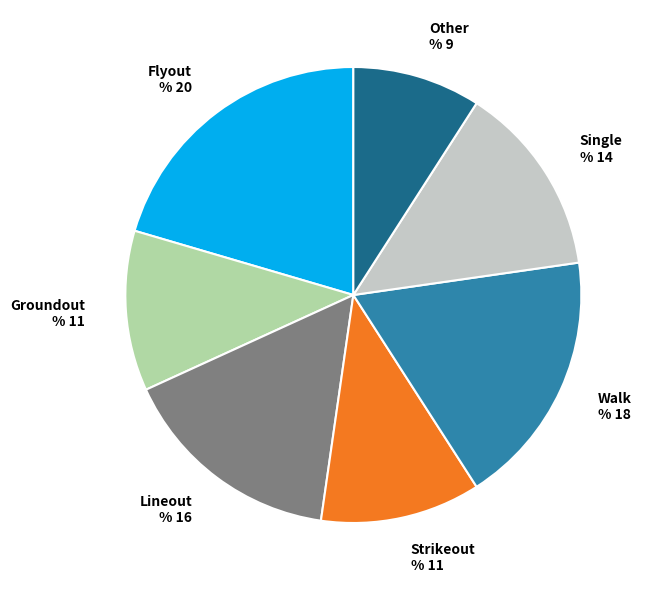

Is it true that Walk % 18 is 24% of the pie?

False